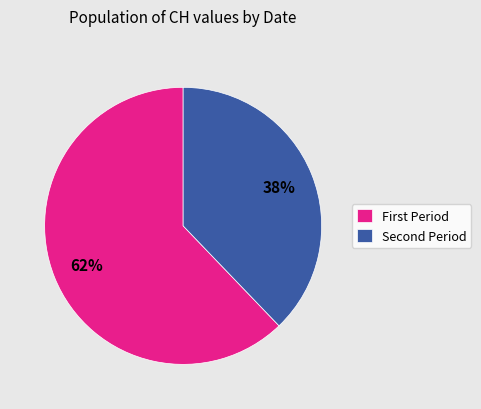

Which category accounts for the majority?

First Period